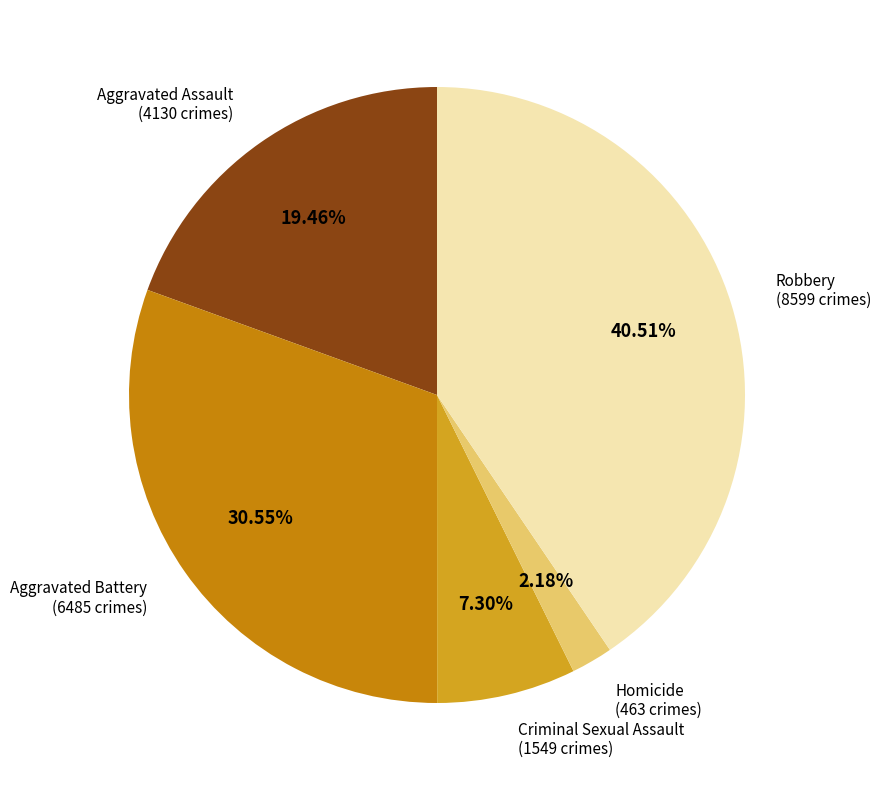

How many slices are in this pie chart?

5